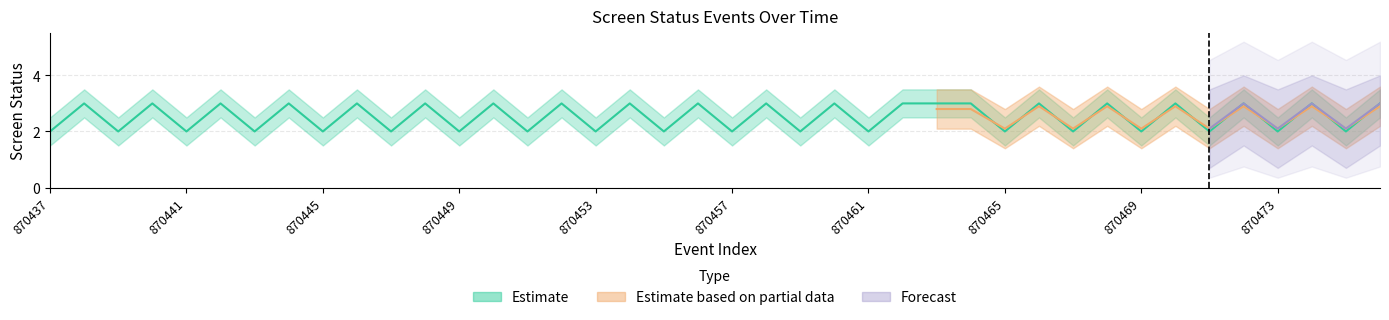

In screen_status_upper, how many points are lower than both neighbors (excluding endpoints)?

18